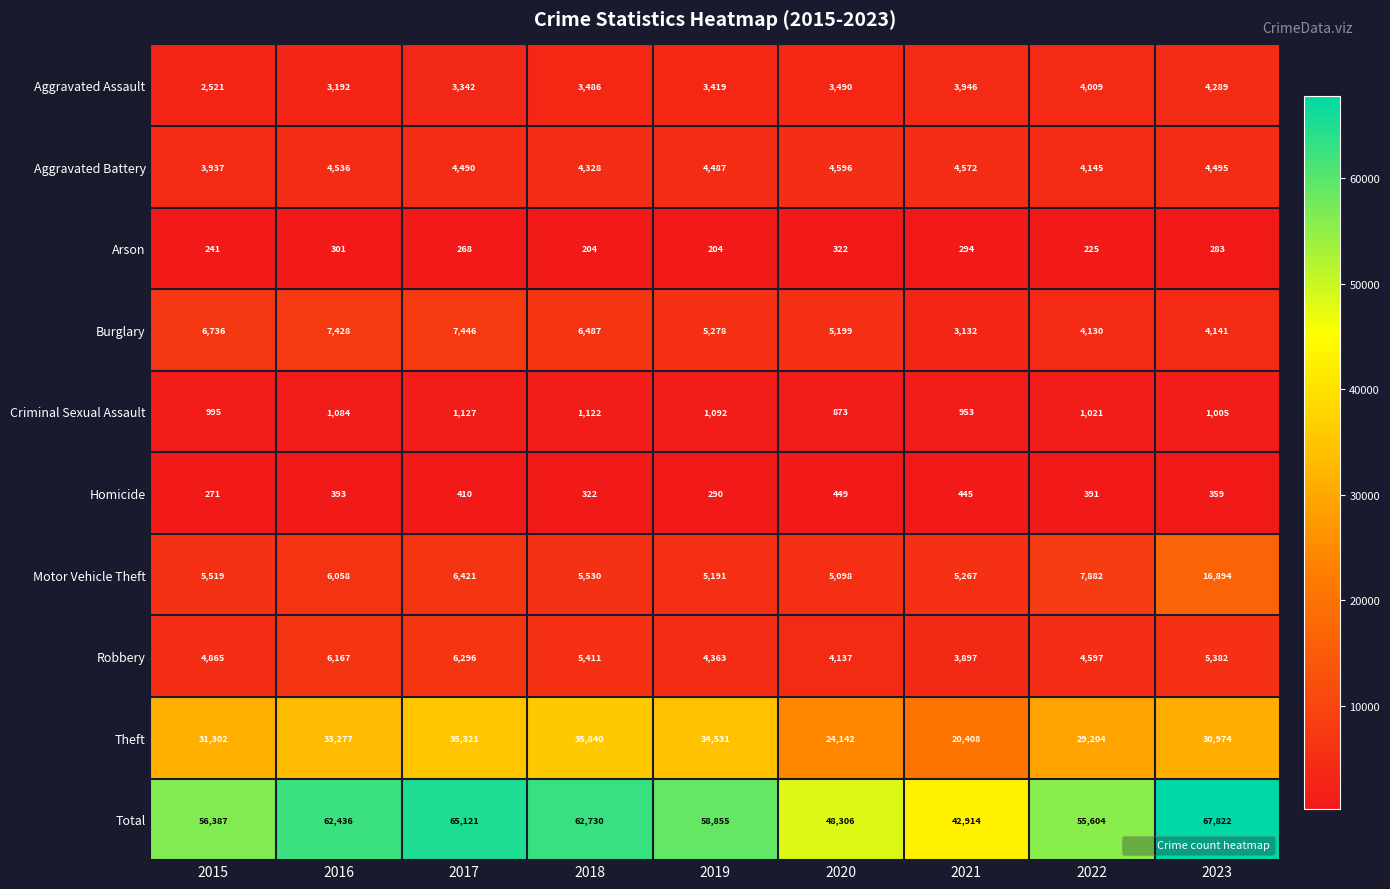

The Motor Vehicle Theft series shows 6058 at 2016. True or false?

True